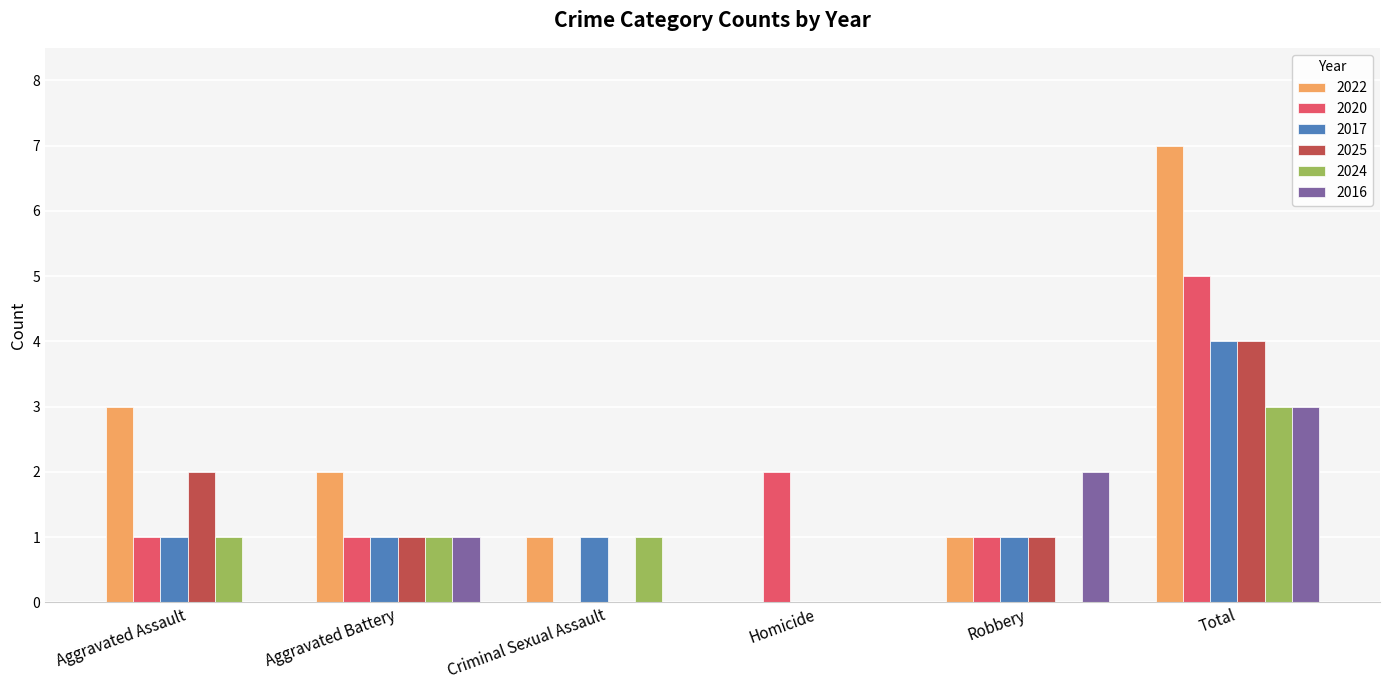

How many positive values does the 2017 series have?

5